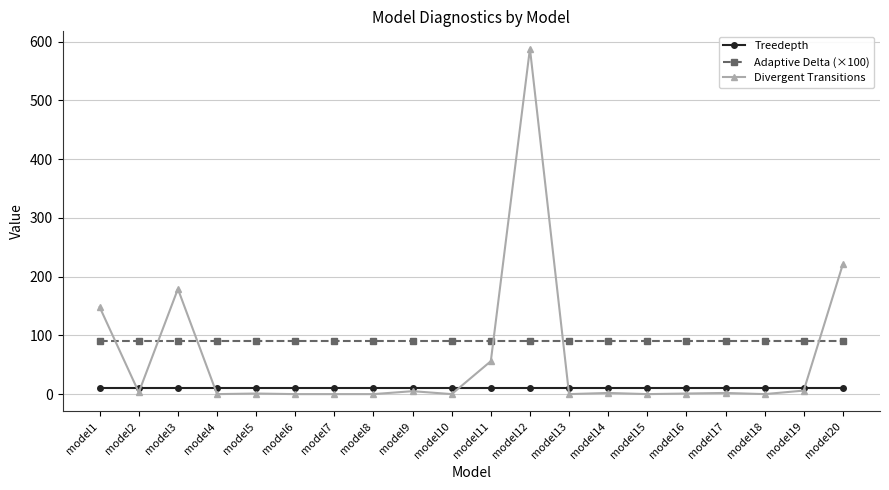

What is the maximum value for Adaptive Delta (×100)?

90